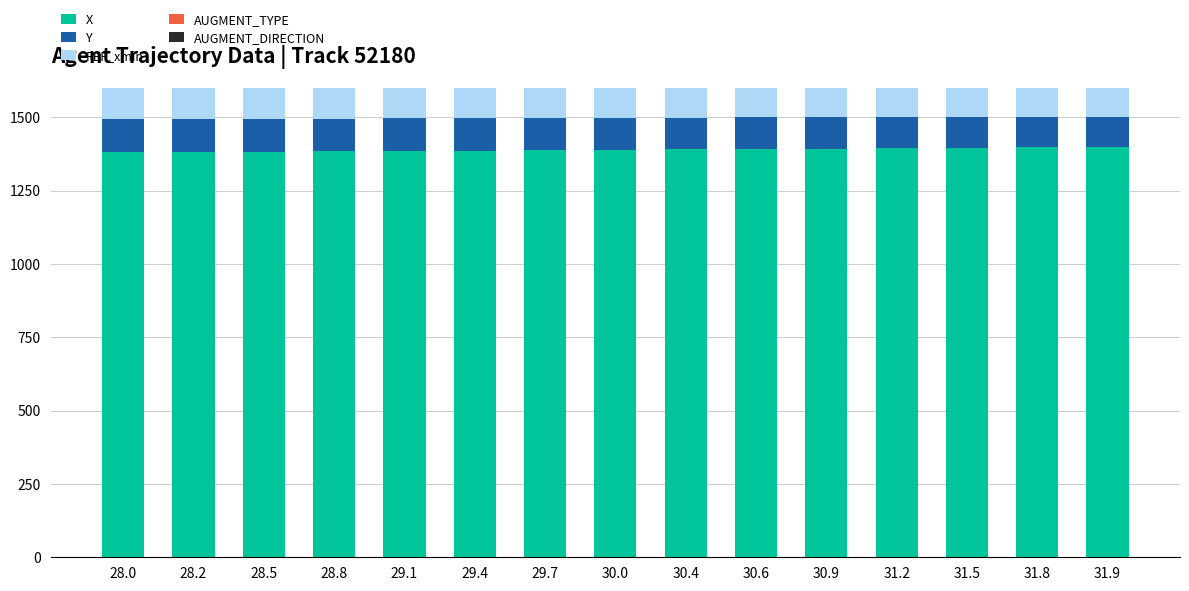

What is the average value of the REF_xmin series?

1301.8